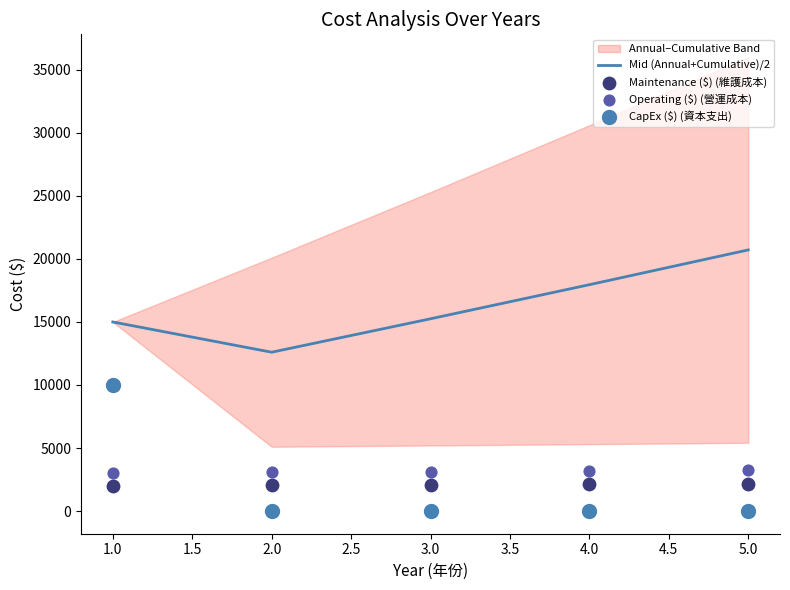

Which series contains the highest Y value?

Mid (Annual+Cumulative)/2